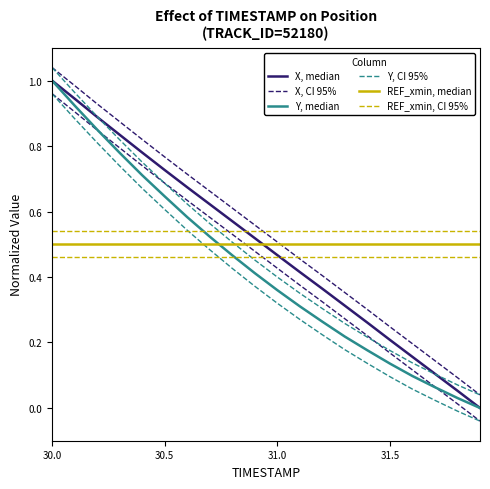

How many categories are shown in the chart?

20